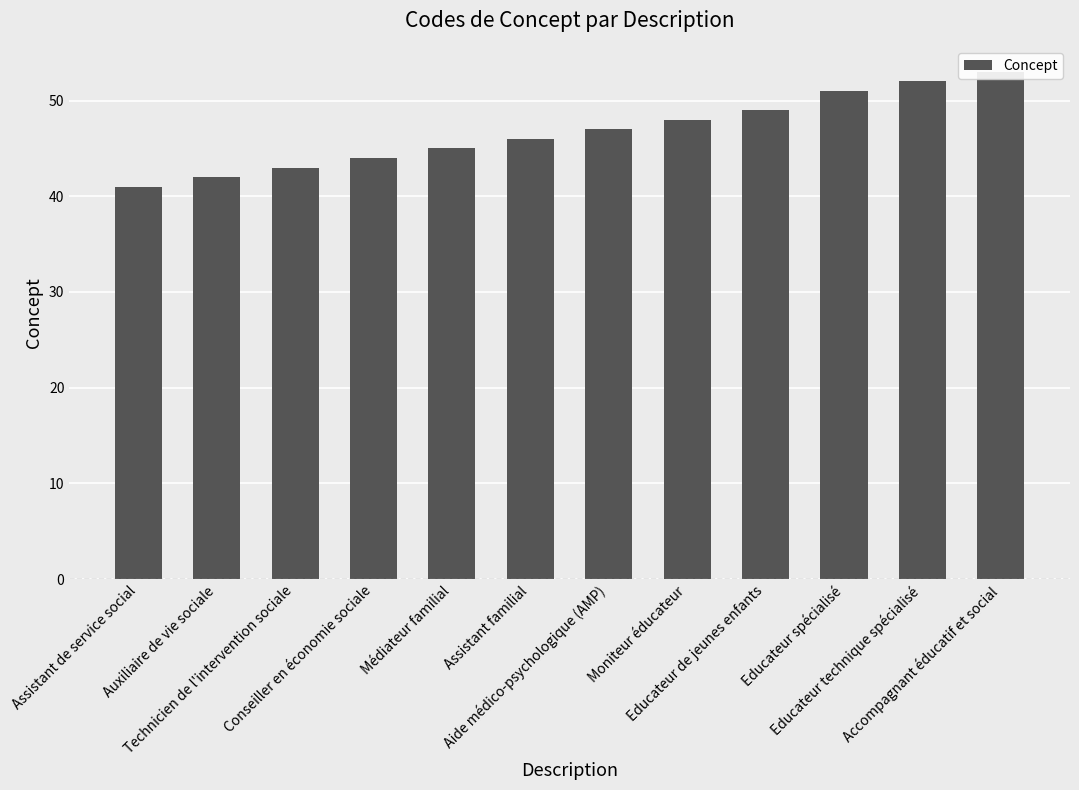

What is the sum of all values?

561